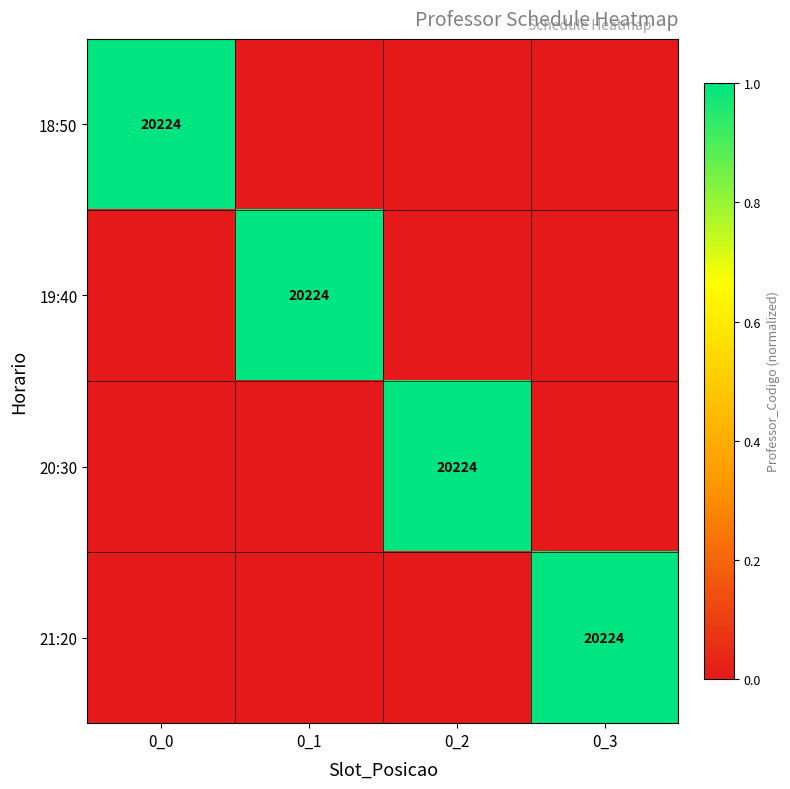

True or false: 19:40 has a value of 20224 at 0_1.

True